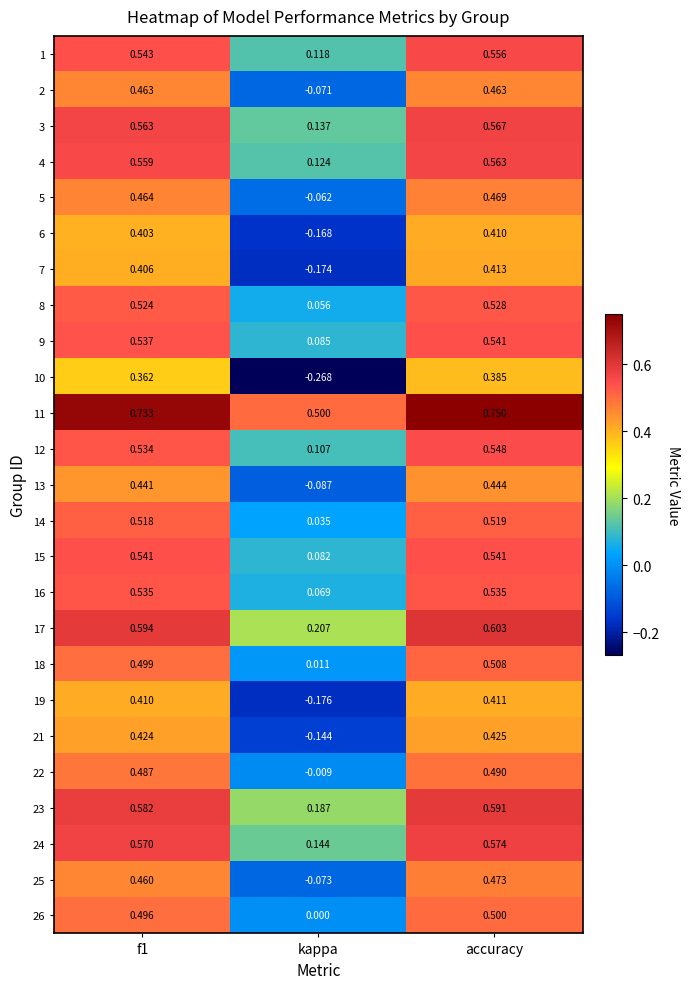

How many positive values does the 21 series have?

2